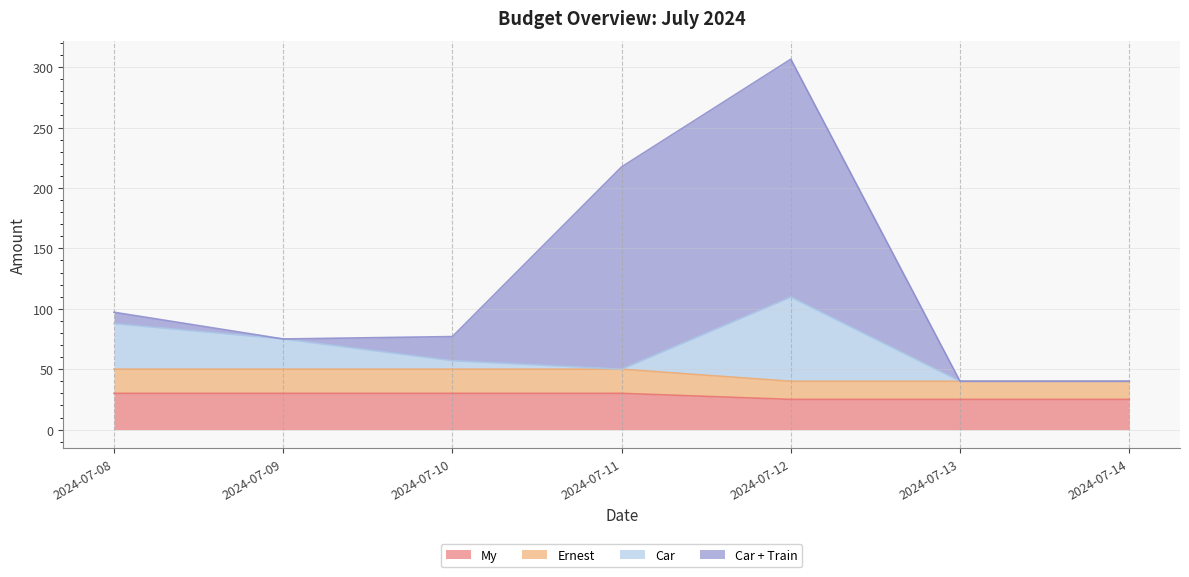

What is the highest value of the My series?

30.0